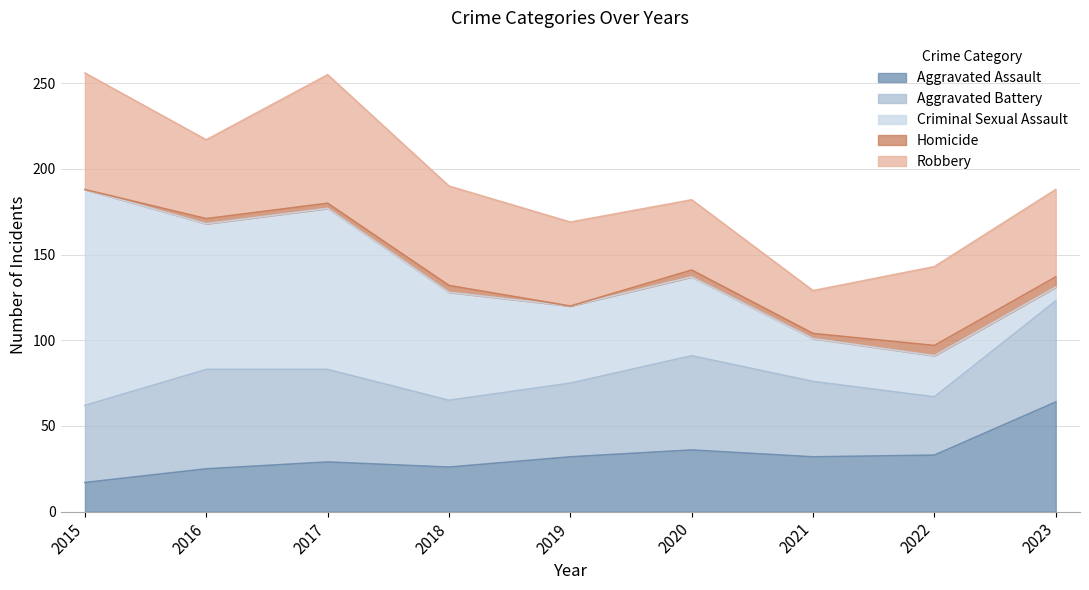

The Robbery series shows 25 at 2021. True or false?

True